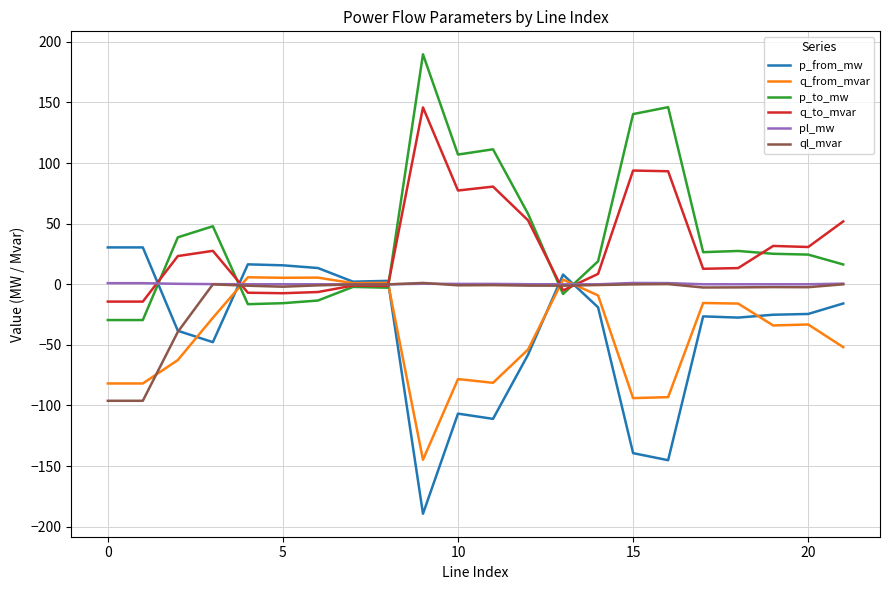

What are all the series names shown in the legend?

p_from_mw, q_from_mvar, p_to_mw, q_to_mvar, pl_mw, ql_mvar